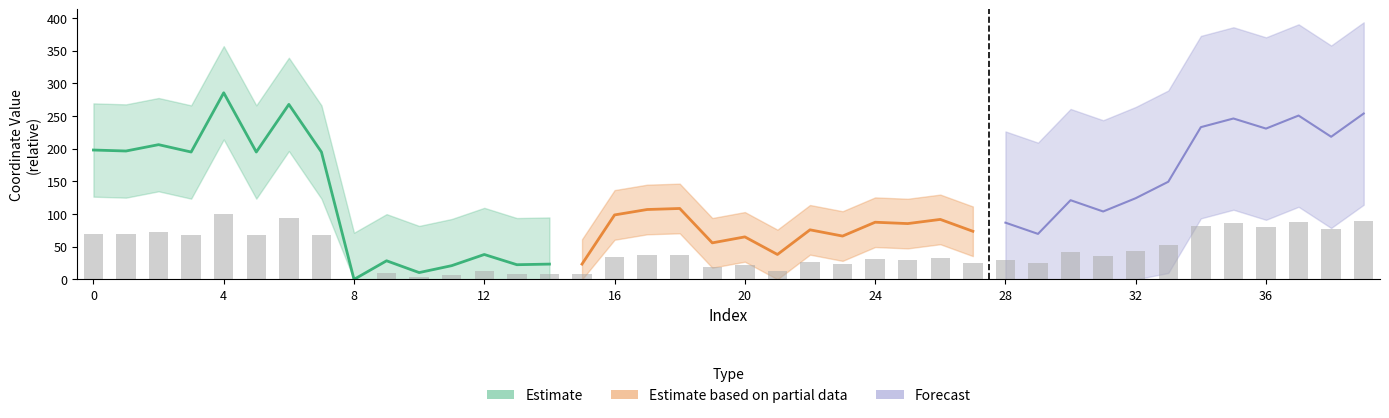

Which has a higher value, 21 or 12?

21